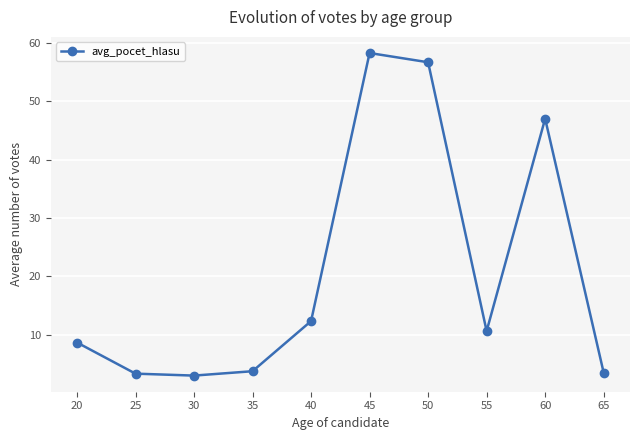

What is the difference between the values at 45 and 40?

45.9